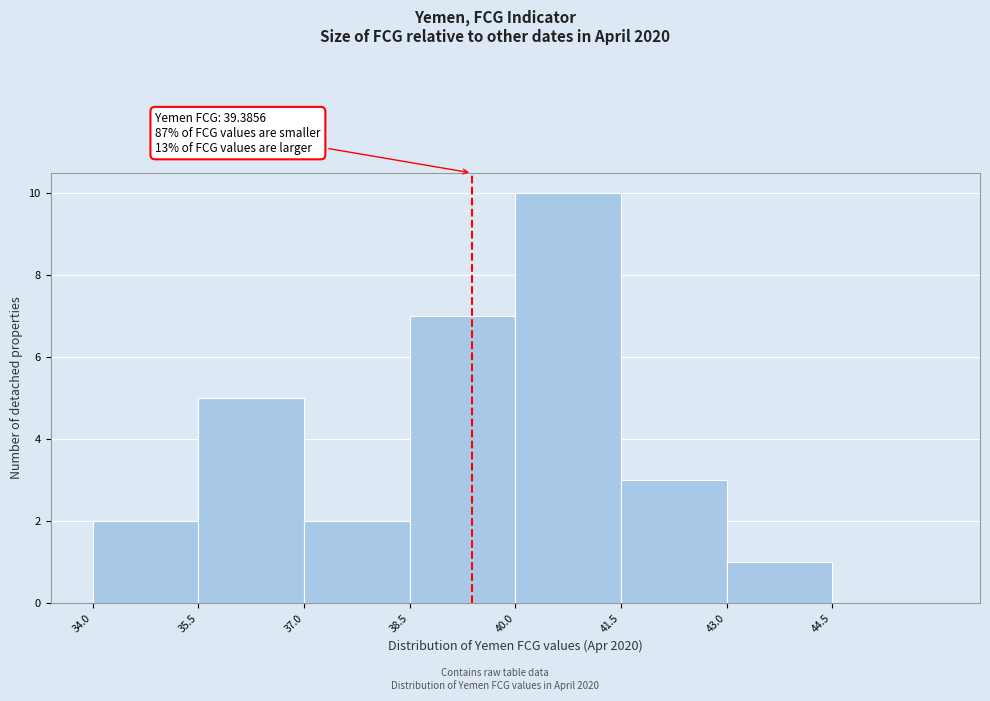

Over which range of the x-axis is the bar tallest?

40.0 to 41.5